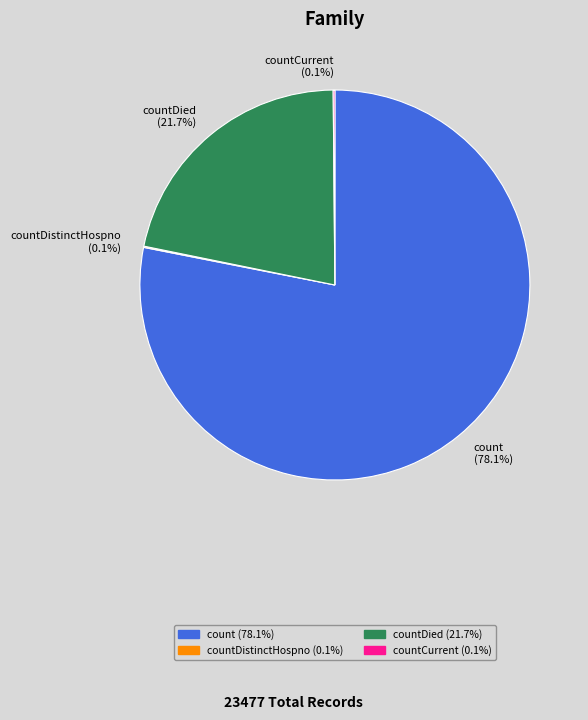

Which category accounts for the majority?

count